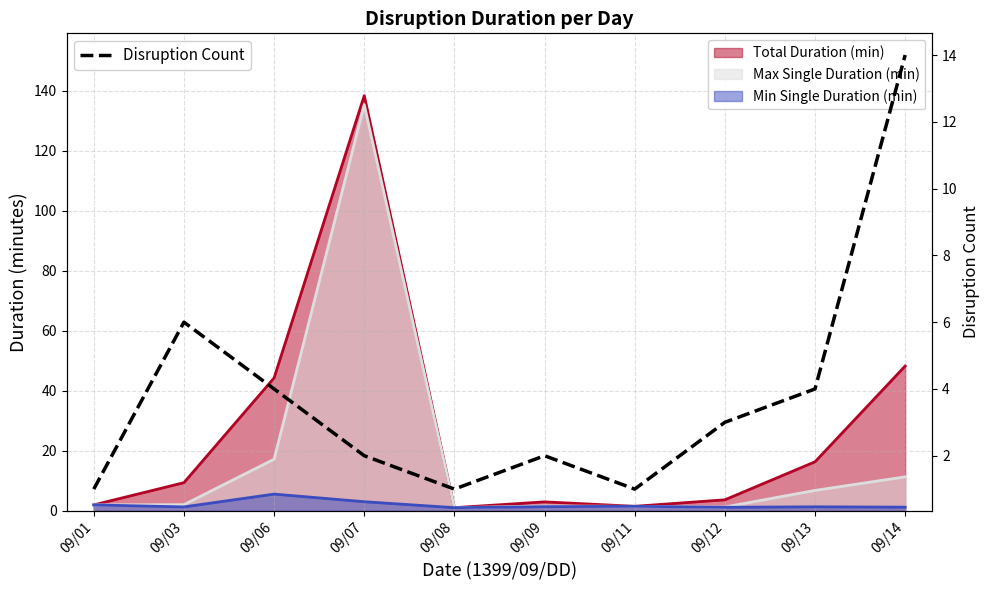

What is the difference between the maximum and second lowest values?

13